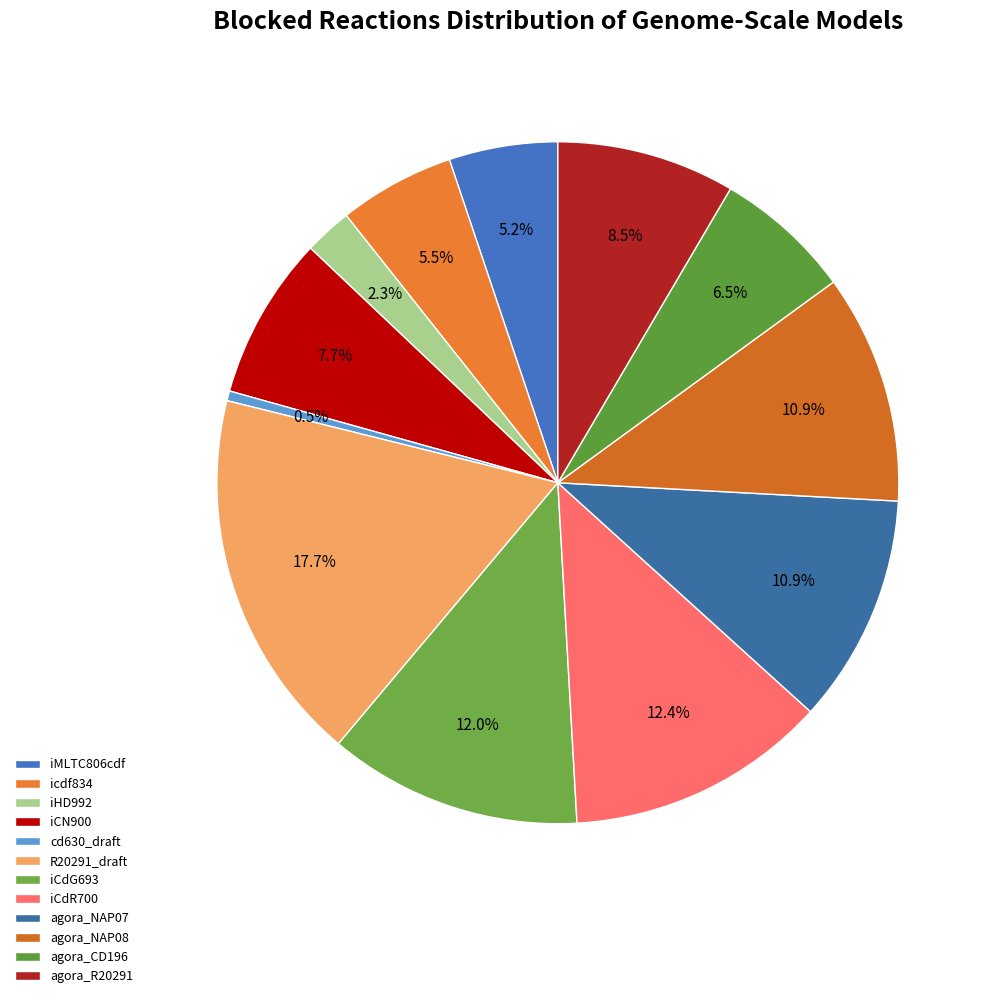

What is the ratio of the value at agora_CD196 to the value at R20291_draft?

0.4